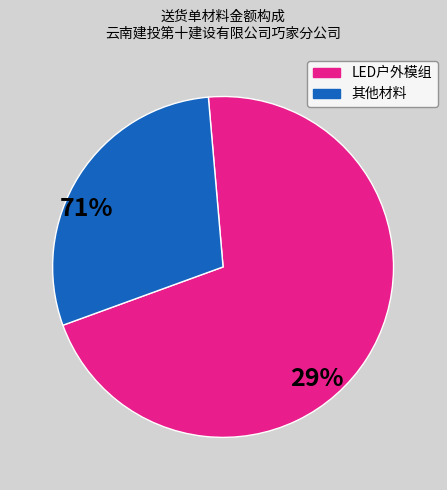

Does any single category account for the majority?

Yes